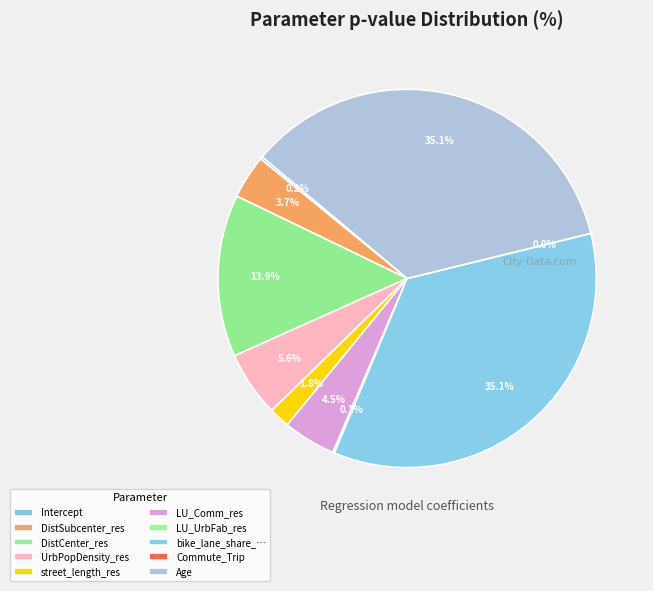

Which has a higher value, UrbPopDensity_res or LU_UrbFab_res?

UrbPopDensity_res